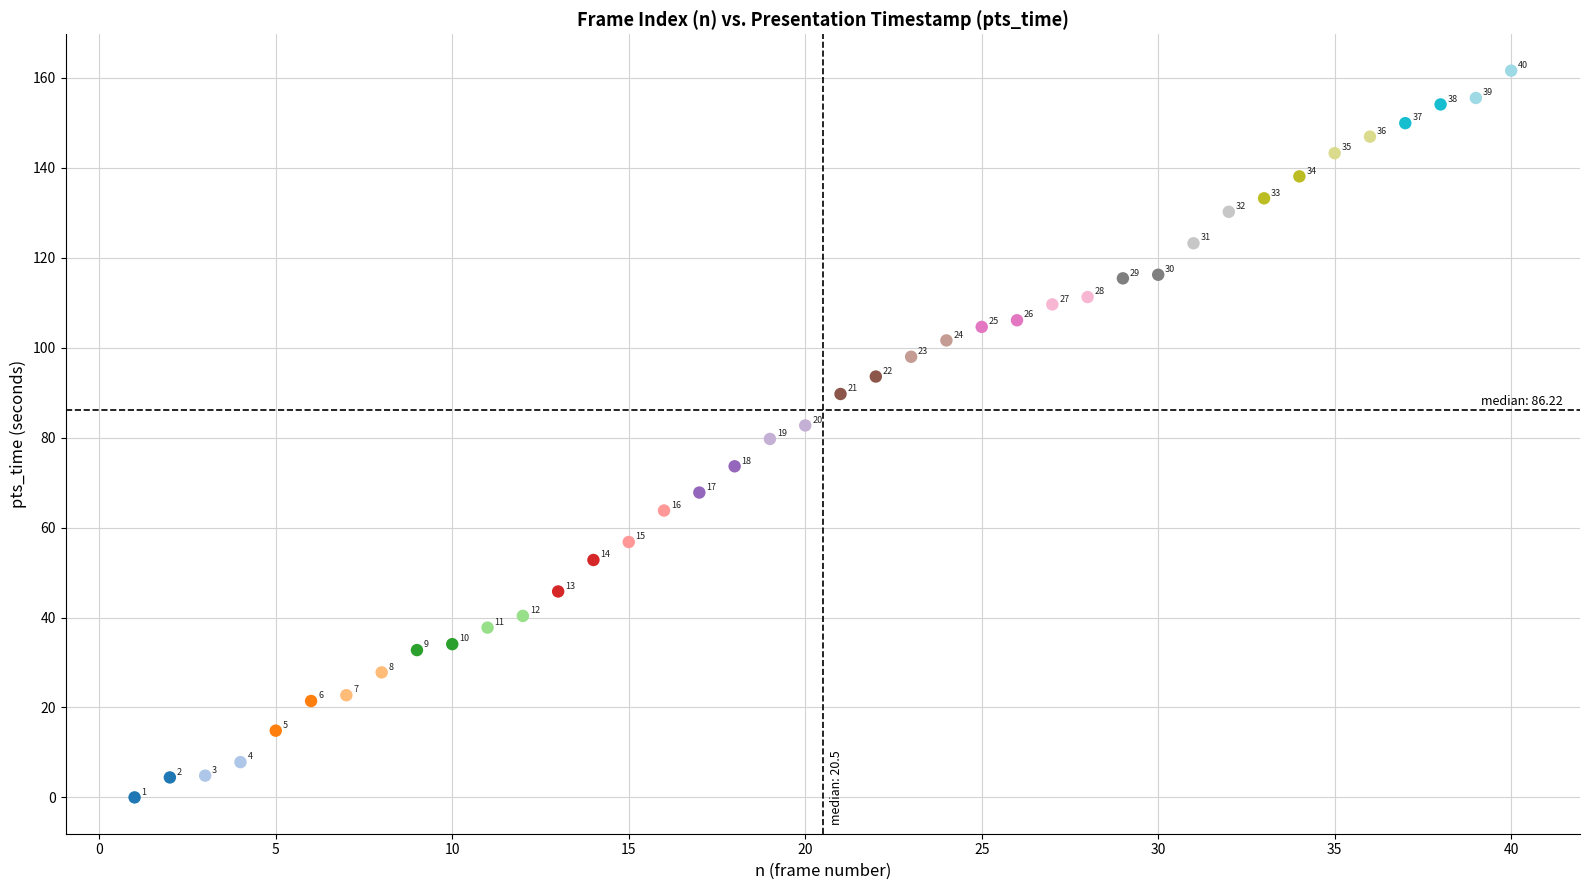

What Y value in the scatter plot is closest to 80?

79.7